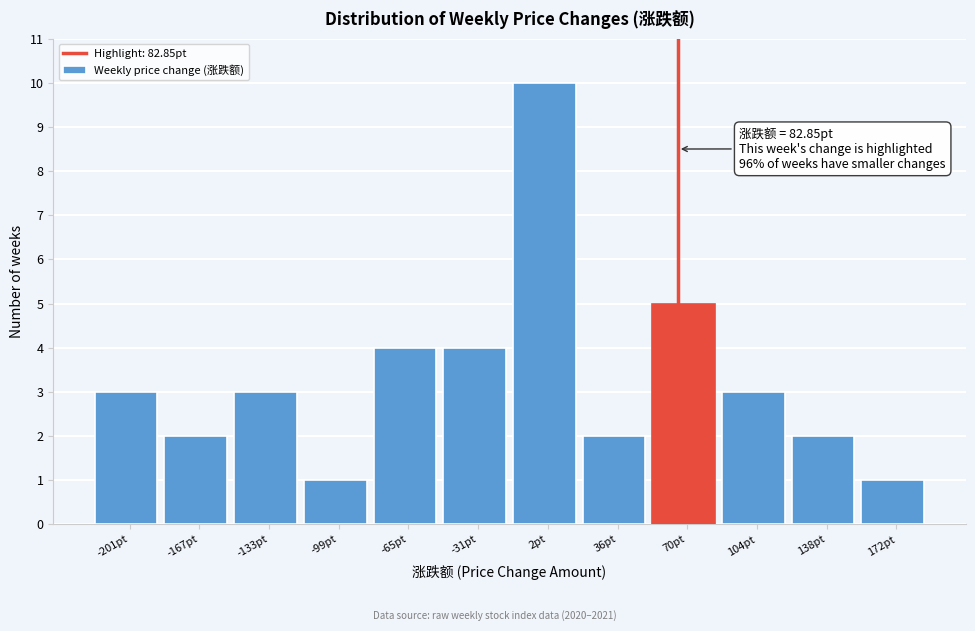

Reading left to right, what are all the values shown in this chart?

3	2	3	1	4	4	10	2	5	3	2	1